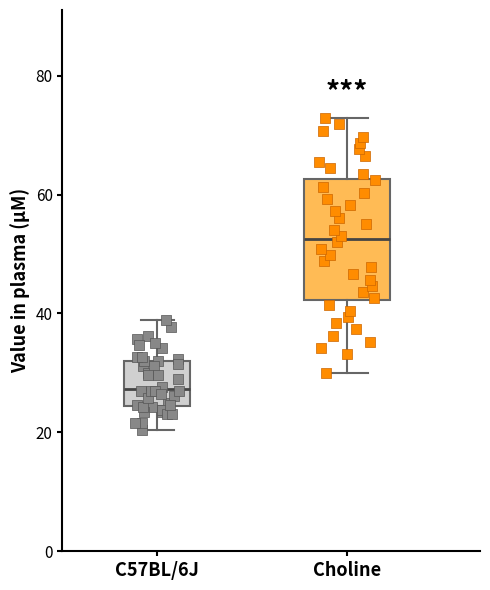

Comparing the boxes themselves (not the whiskers), which one is the tallest?

Choline